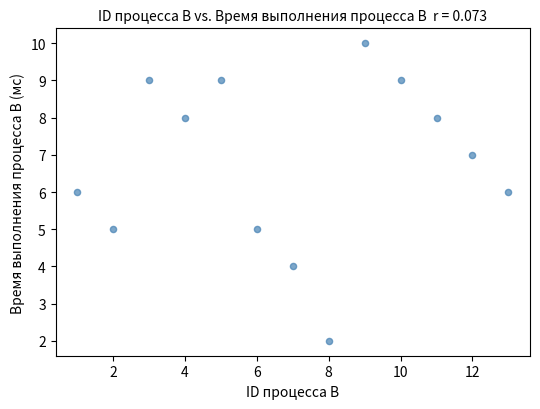

What is the range of Y values (max minus min)?

8